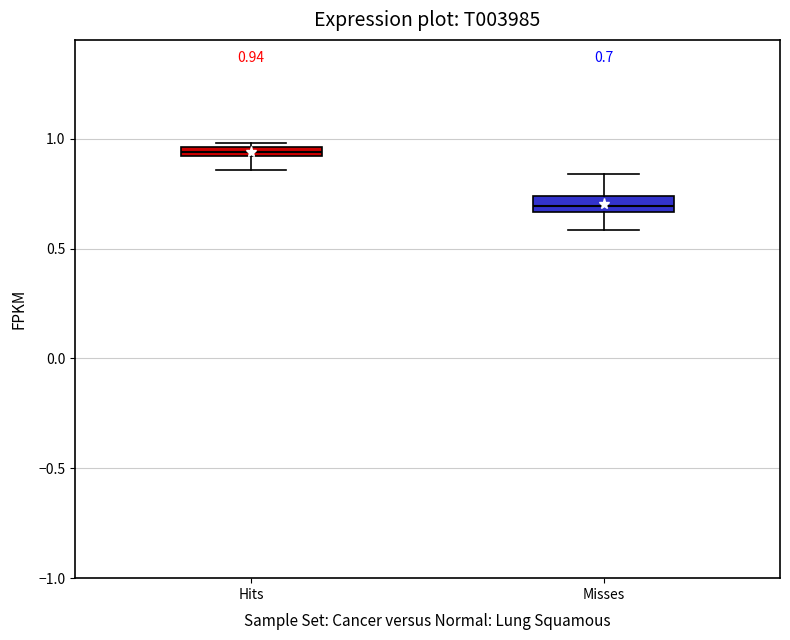

Which box's median line is the highest?

Hits